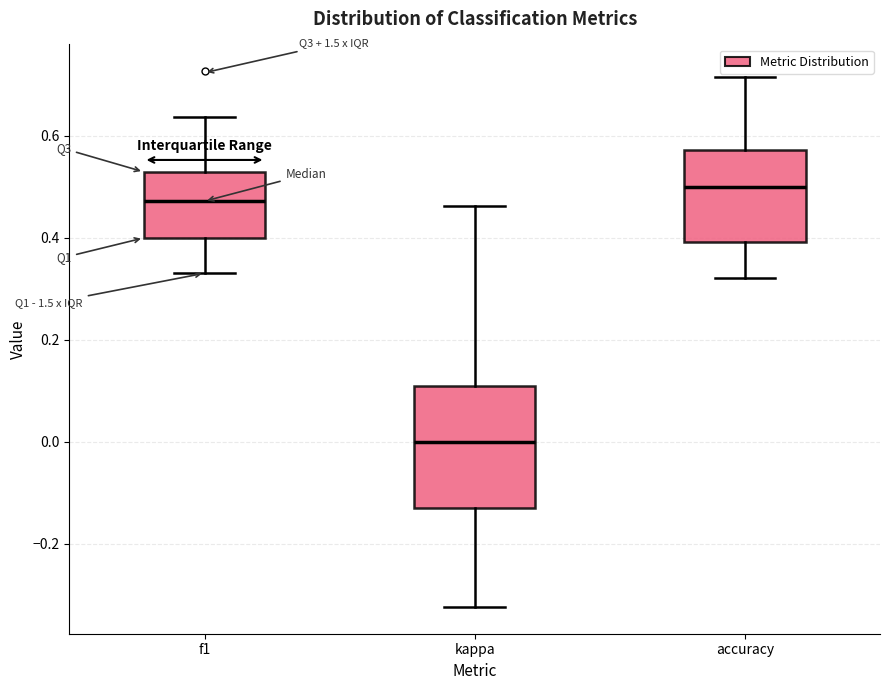

Reading left to right, transcribe this box plot: for each box, give where its median line is, the range the box spans, and where its two whiskers end, as read against the y-axis. The values are not printed on the chart, so give them approximately, as read against the axis.

f1: median 0.48, box 0.40 to 0.52, whiskers 0.34 to 0.64
kappa: median 0.00, box -0.14 to 0.10, whiskers -0.32 to 0.46
accuracy: median 0.50, box 0.40 to 0.58, whiskers 0.32 to 0.72